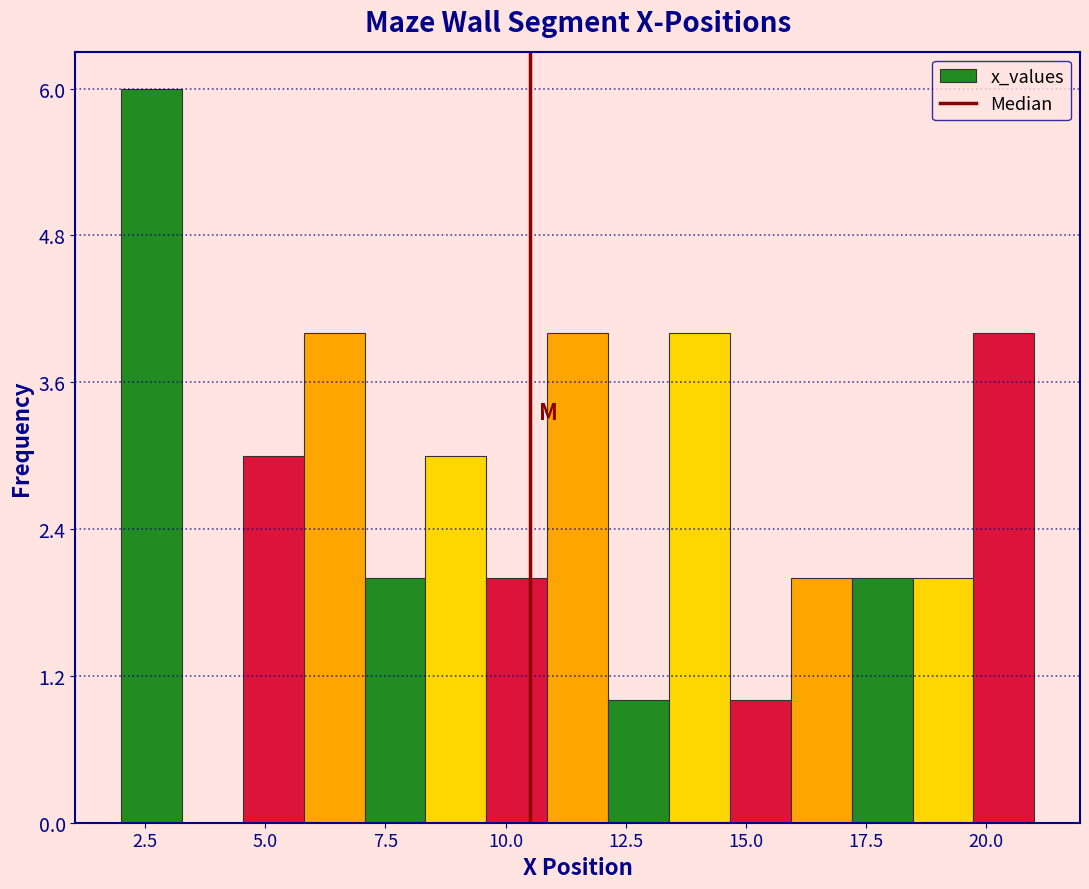

Read against the x-axis, roughly where is the centre of the tallest bar?

2.5